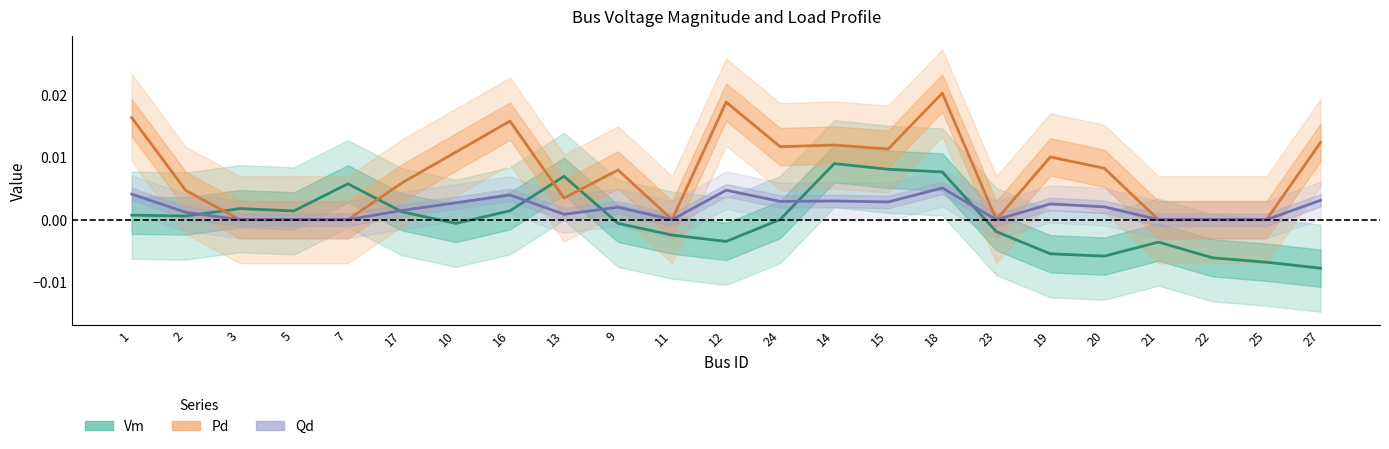

How many interior local valleys does the Vm series have?

5